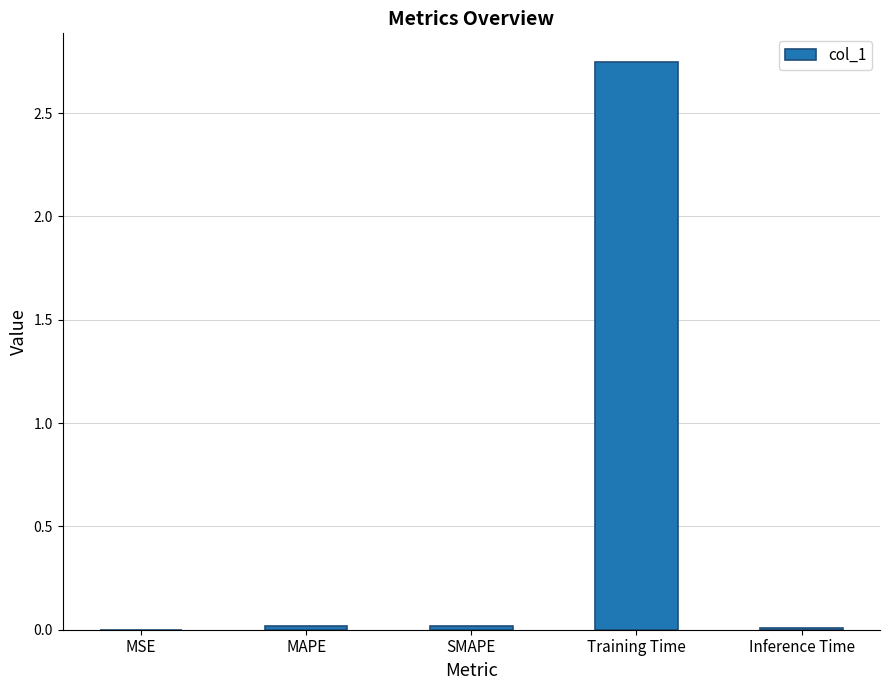

True or false: the data shows 0.0 at MAPE.

True